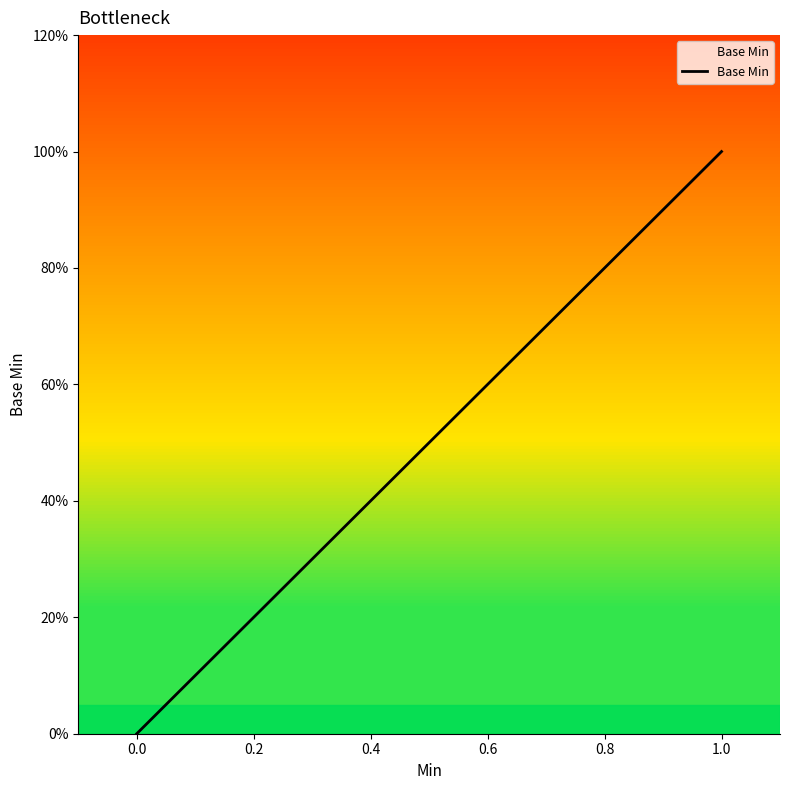

How many values exceed 0?

1